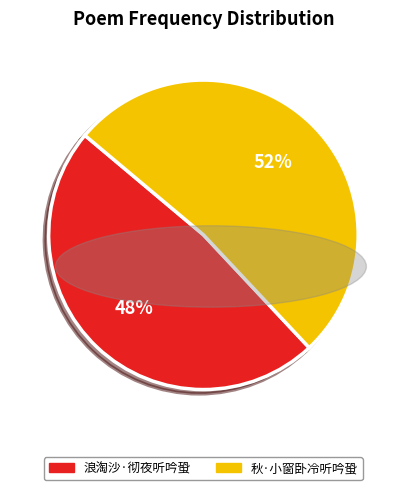

How many slices are in this pie chart?

2